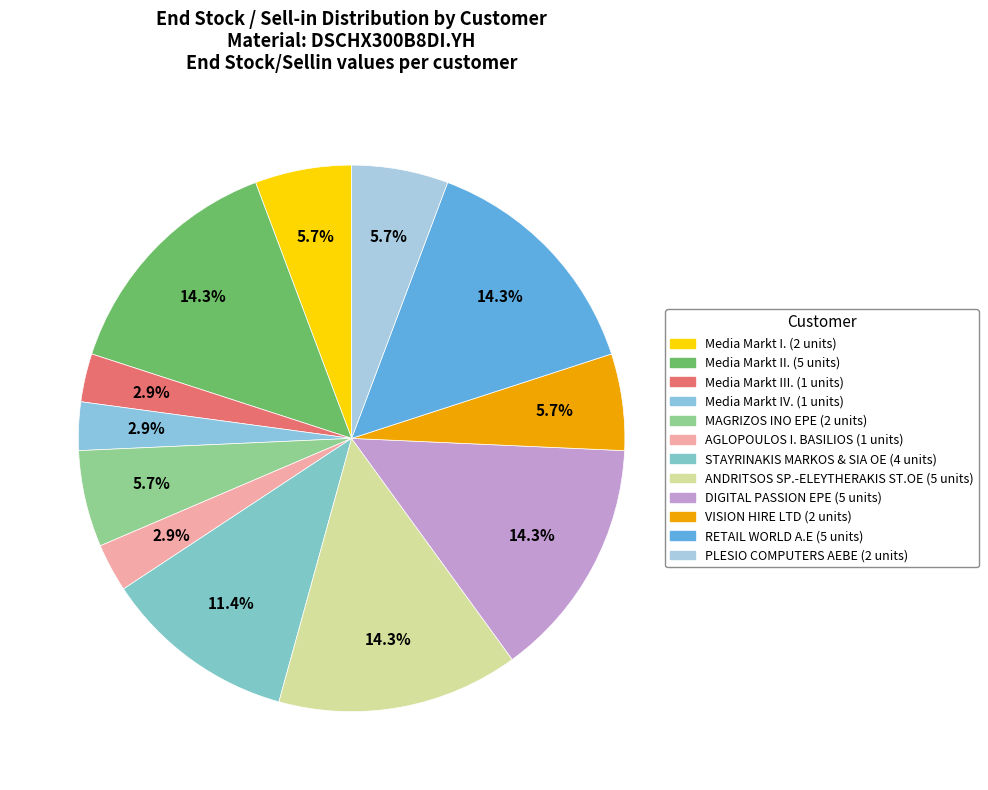

Is the sum of ANDRITSOS SP.-ELEYTHERAKIS ST.OE and RETAIL WORLD A.E greater than half?

No